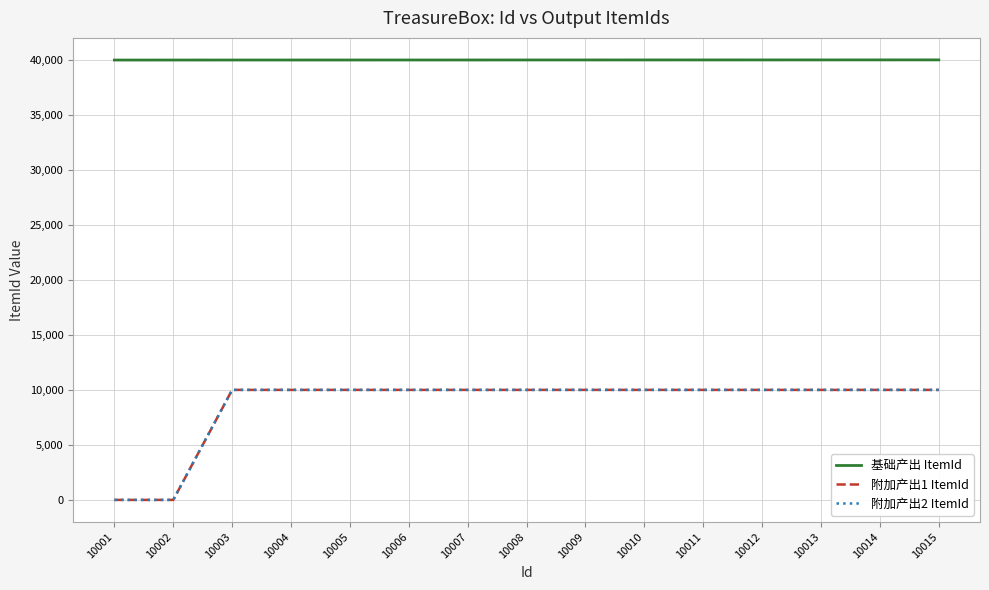

What is the difference between the 基础产出 ItemId values at 10015 and 10010?

5